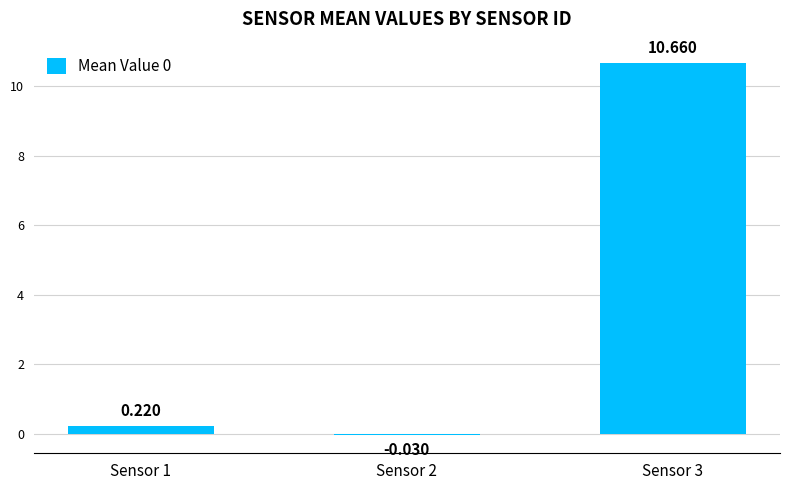

Is it true that the value at Sensor 2 is -0.0?

True